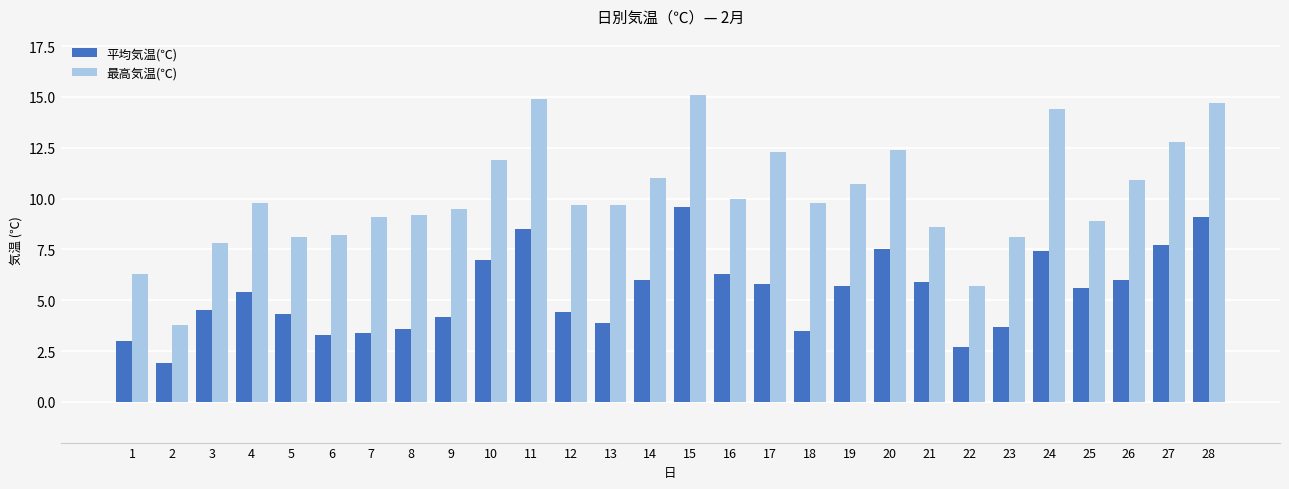

How many values in the 最高気温(℃) series are below 9?

9